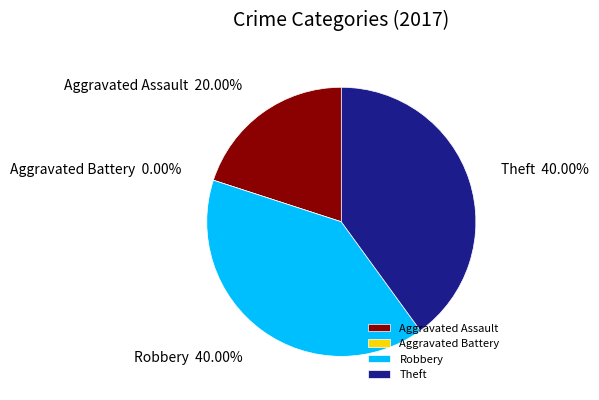

Is there a majority slice in this chart?

No